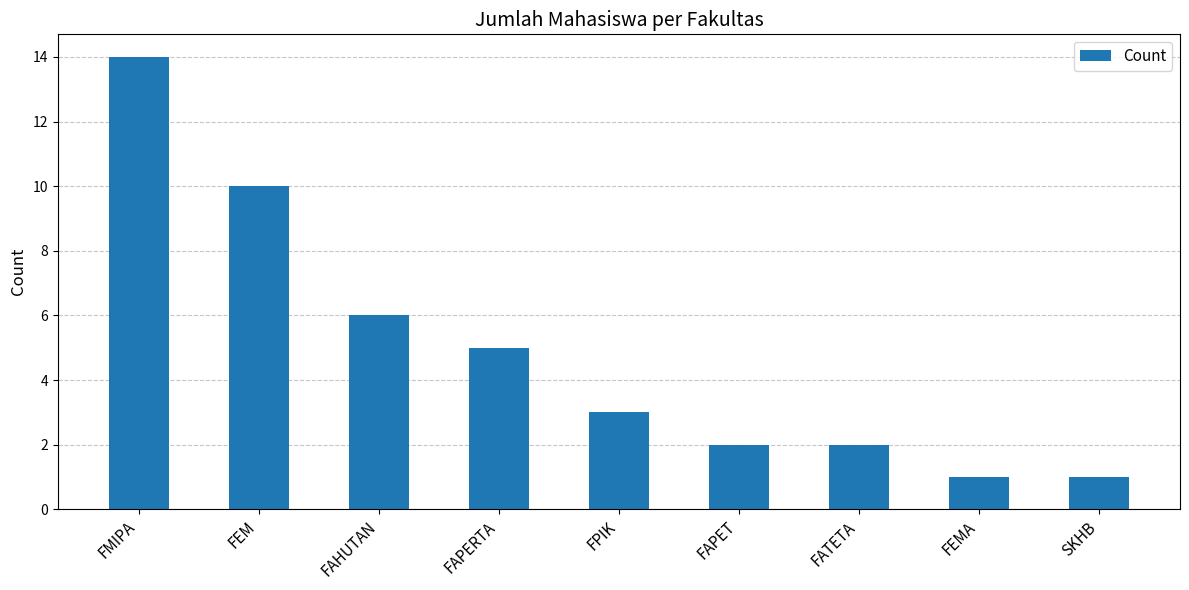

True or false: the data shows 2 at FEMA.

False